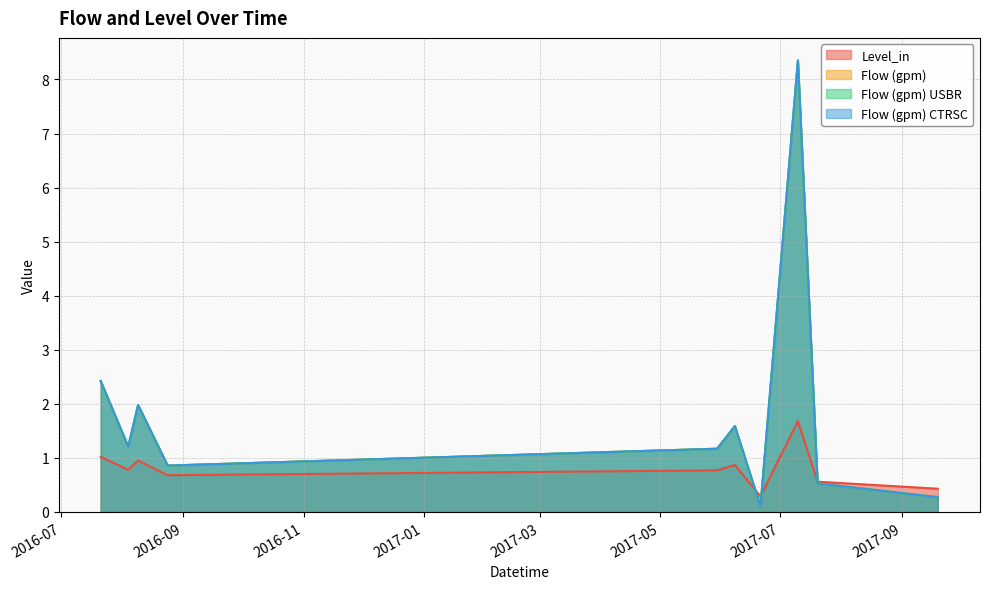

Reading left to right, extract all data points from this chart.

Level_in: 2016-07-21=1.0	2016-08-04=0.8	2016-08-09=0.9	2016-08-24=0.7	2017-05-30=0.8	2017-06-08=0.9	2017-06-21=0.3	2017-07-10=1.7	2017-07-20=0.6	2017-09-19=0.4
Flow (gpm): 2016-07-21=2.4	2016-08-04=1.2	2016-08-09=2.0	2016-08-24=0.9	2017-05-30=1.2	2017-06-08=1.6	2017-06-21=0.1	2017-07-10=8.4	2017-07-20=0.5	2017-09-19=0.3
Flow (gpm) USBR: 2016-07-21=2.4	2016-08-04=1.2	2016-08-09=2.0	2016-08-24=0.9	2017-05-30=1.2	2017-06-08=1.6	2017-06-21=0.1	2017-07-10=8.4	2017-07-20=0.5	2017-09-19=0.3
Flow (gpm) CTRSC: 2016-07-21=2.4	2016-08-04=1.2	2016-08-09=2.0	2016-08-24=0.9	2017-05-30=1.2	2017-06-08=1.6	2017-06-21=0.1	2017-07-10=8.4	2017-07-20=0.5	2017-09-19=0.3